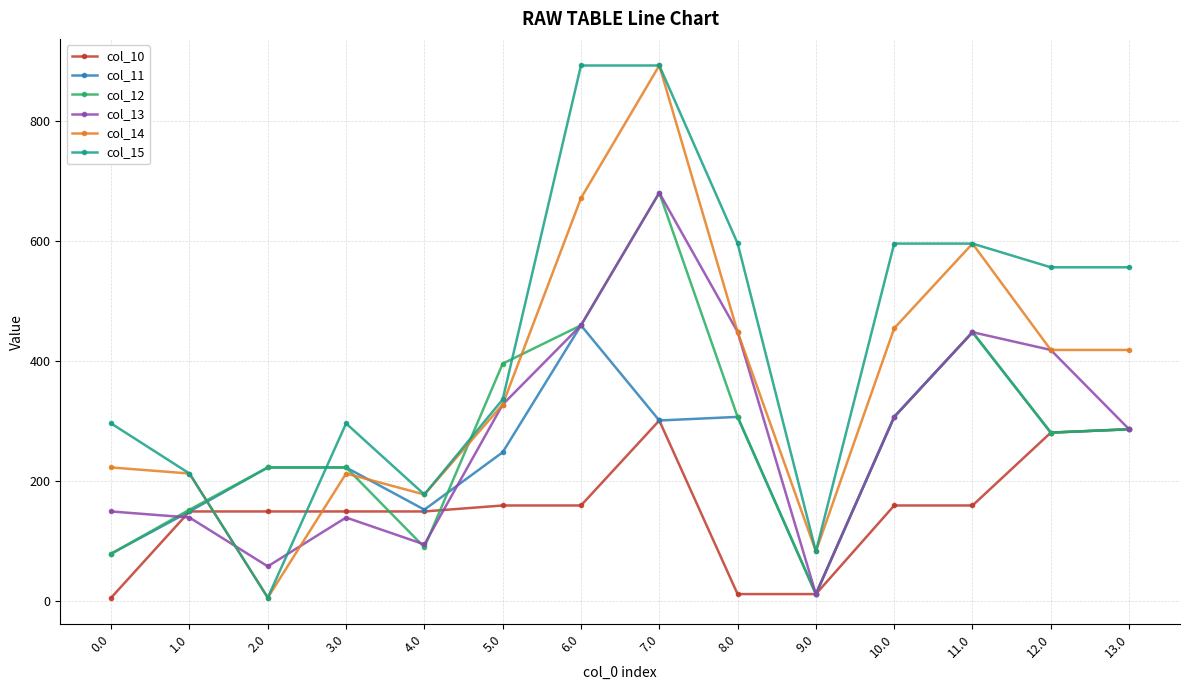

How many intersections are there between col_10 and col_14?

2